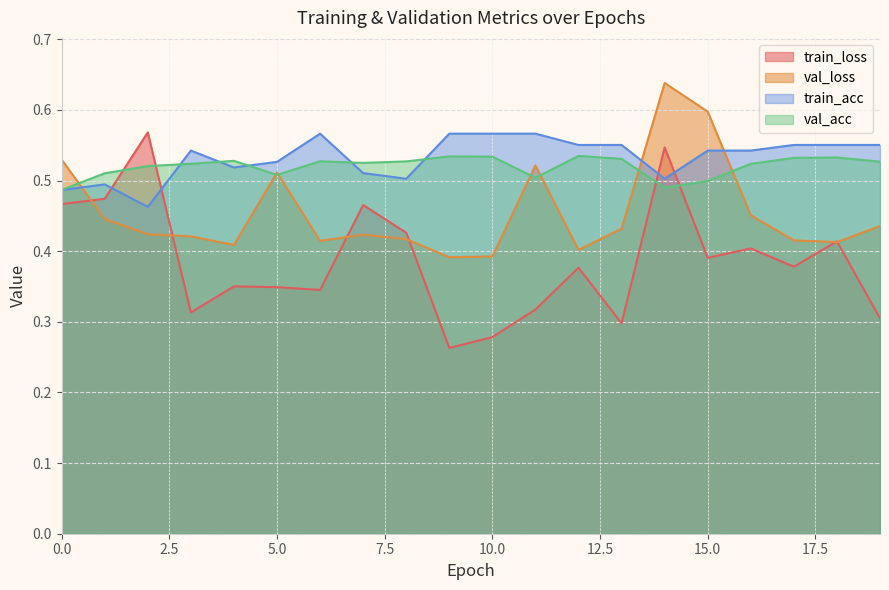

The train_acc series shows 0.6 at 13. True or false?

True